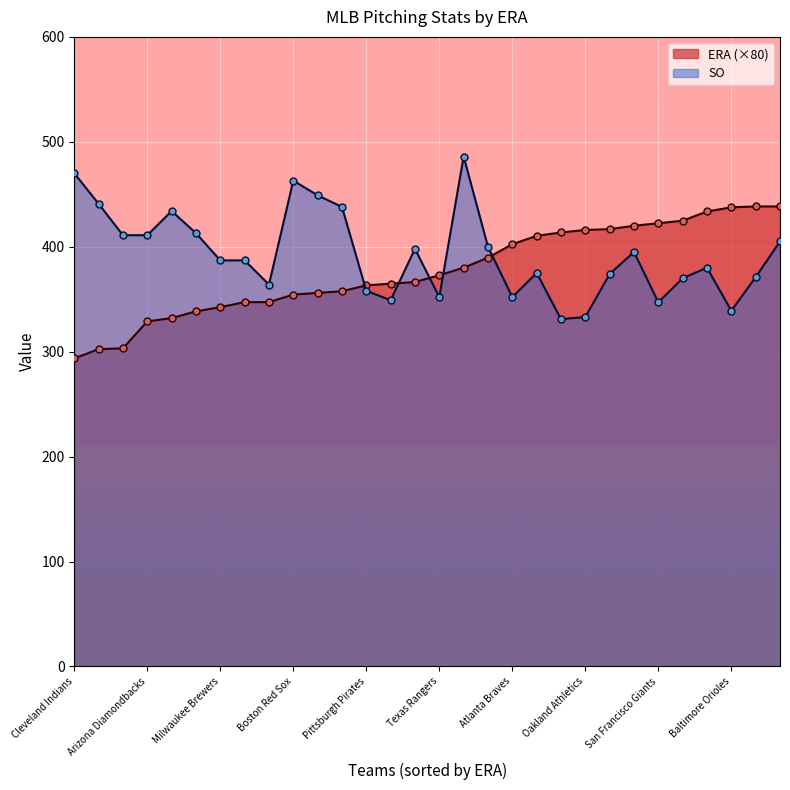

Rank the categories by SO value from highest to lowest.

Houston Astros, Cleveland Indians, Boston Red Sox, Washington Nationals, Los Angeles Dodgers, Chicago Cubs, Tampa Bay Rays, St. Louis Cardinals, New York Yankees, Arizona Diamondbacks, Toronto Blue Jays, Chicago White Sox, Los Angeles Angels, San Diego Padres, Milwaukee Brewers, Kansas City Royals, Cincinnati Reds, Colorado Rockies, New York Mets, Detroit Tigers, Philadelphia Phillies, Seattle Mariners, Pittsburgh Pirates, Texas Rangers, Atlanta Braves, Miami Marlins, San Francisco Giants, Baltimore Orioles, Oakland Athletics, Minnesota Twins